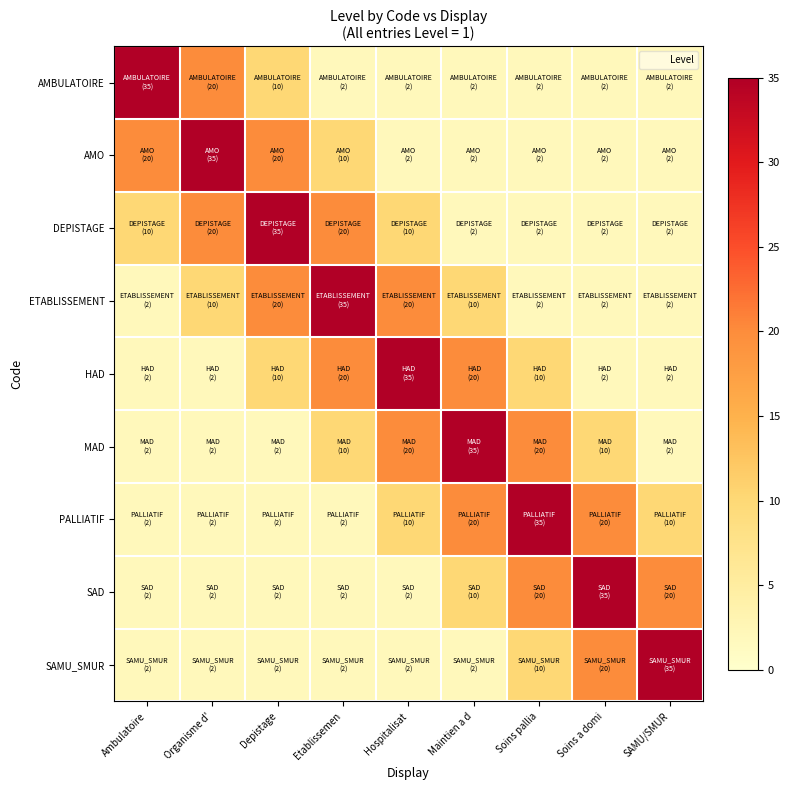

Which label corresponds to the smallest value in the chart?

Etablissemen